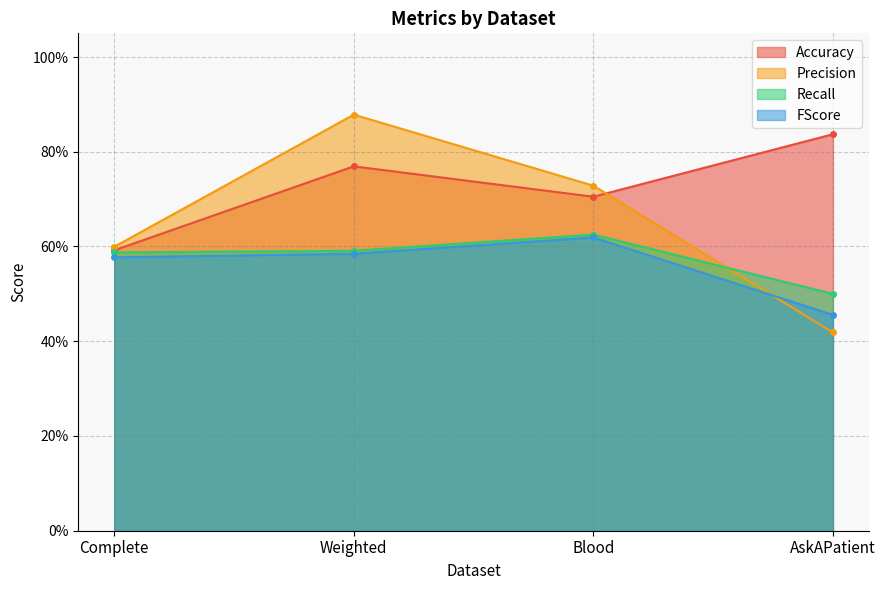

Count the Precision values in the range 0 to 1.

4